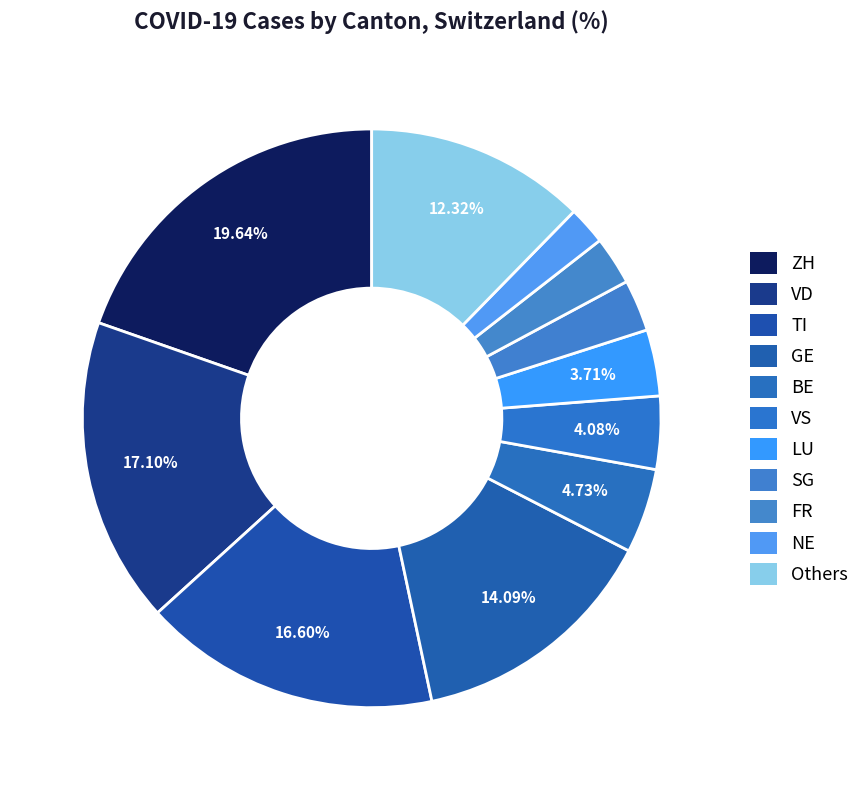

How many slices are in this pie chart?

11